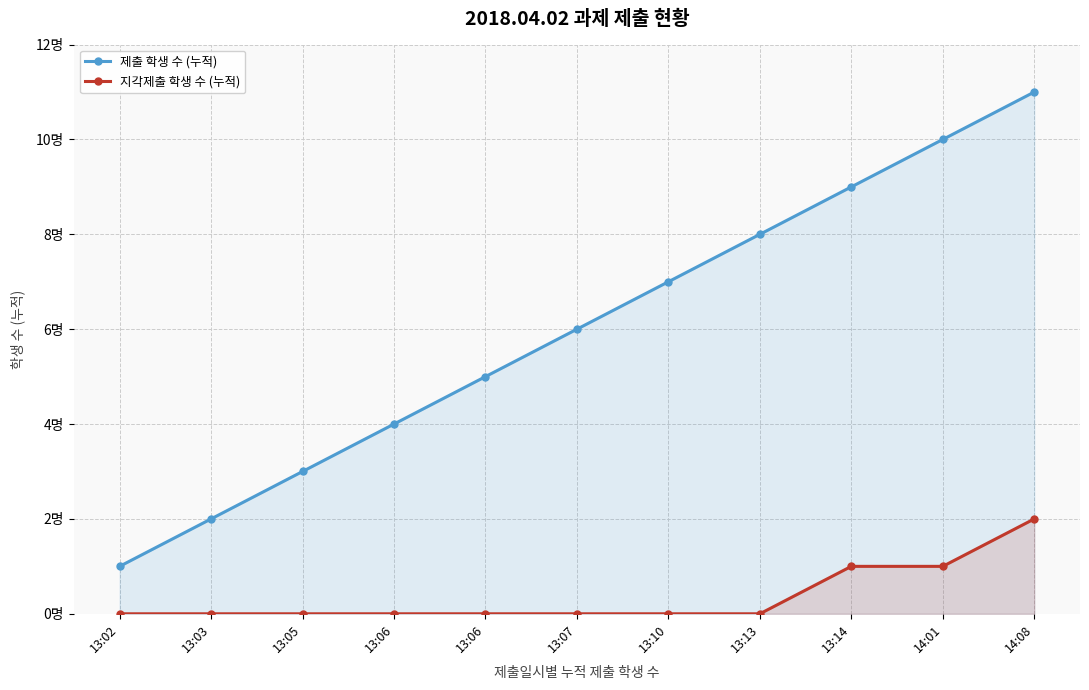

True or false: 제출 학생 수 (누적) has a value of 19 at 14:08.

False